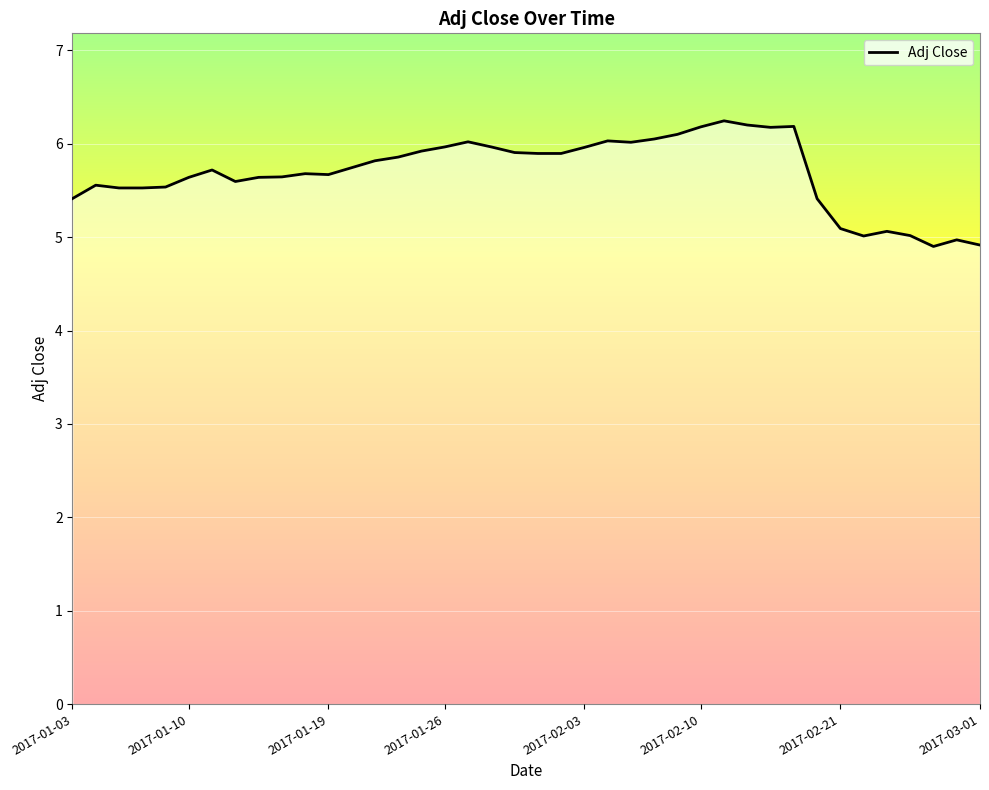

What is the difference between the maximum and minimum values?

1.3